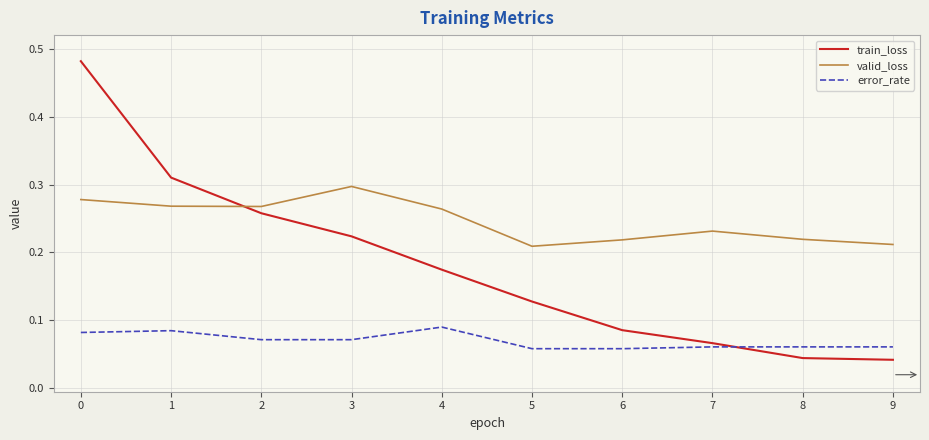

True or false: valid_loss and error_rate cross at least once.

False